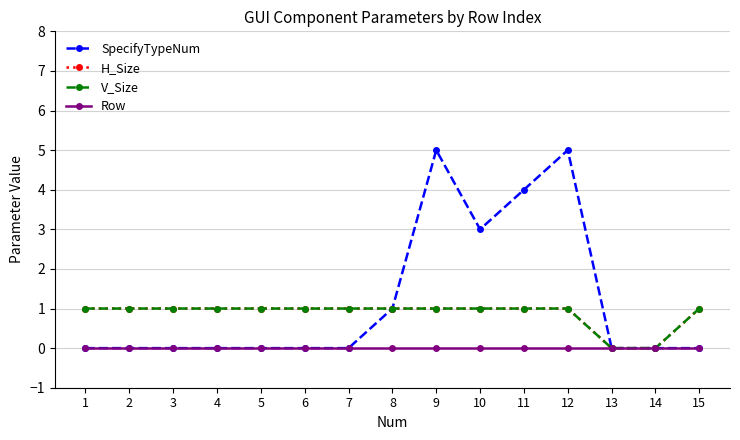

The V_Size series shows 2 at 6. True or false?

False